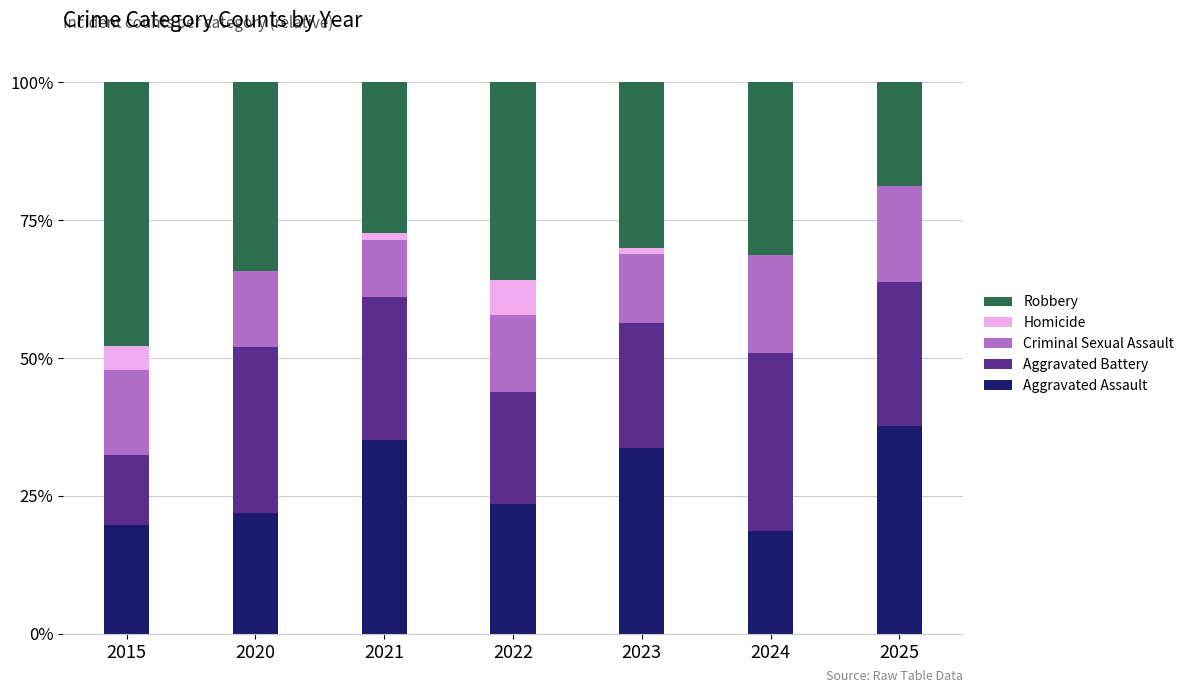

The value of Aggravated Assault at 2020 is 21.9. True or false?

True